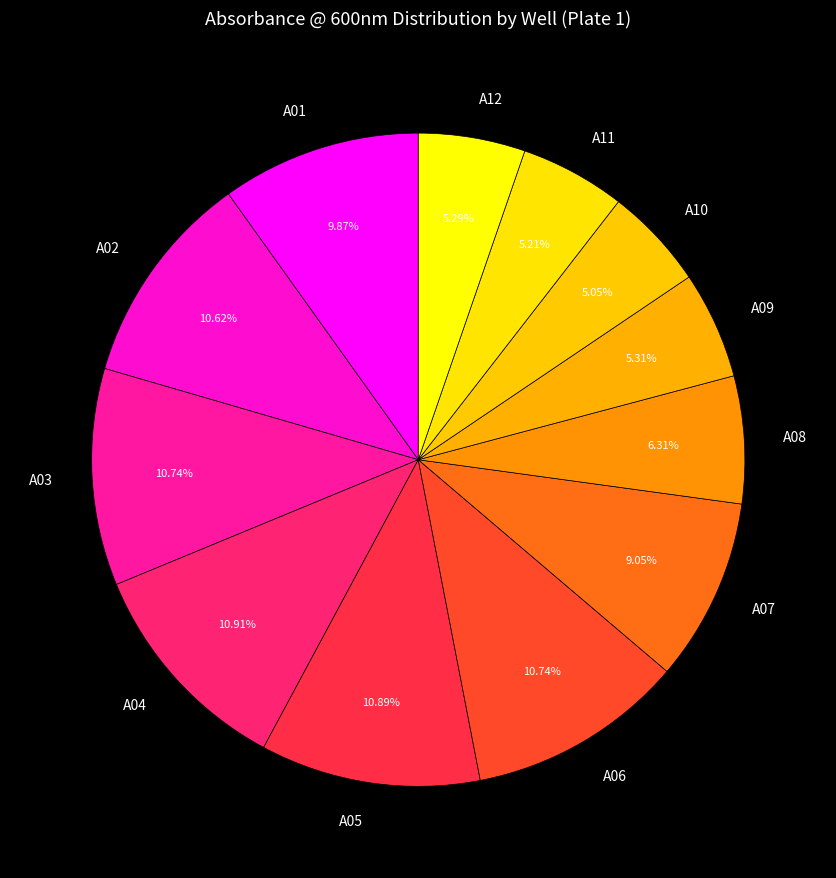

Is the sum of A05 and A10 greater than half?

No